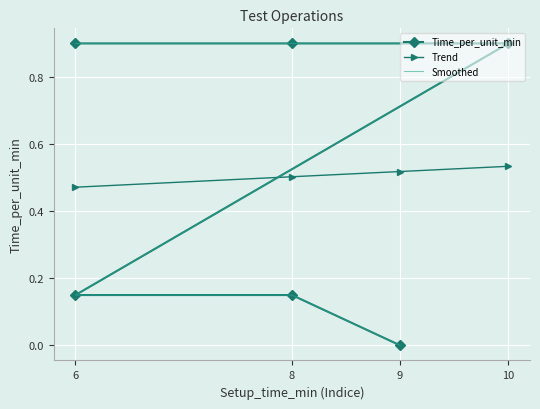

List the labels in order of value, largest first.

6, 8, 10, 6, 8, 9